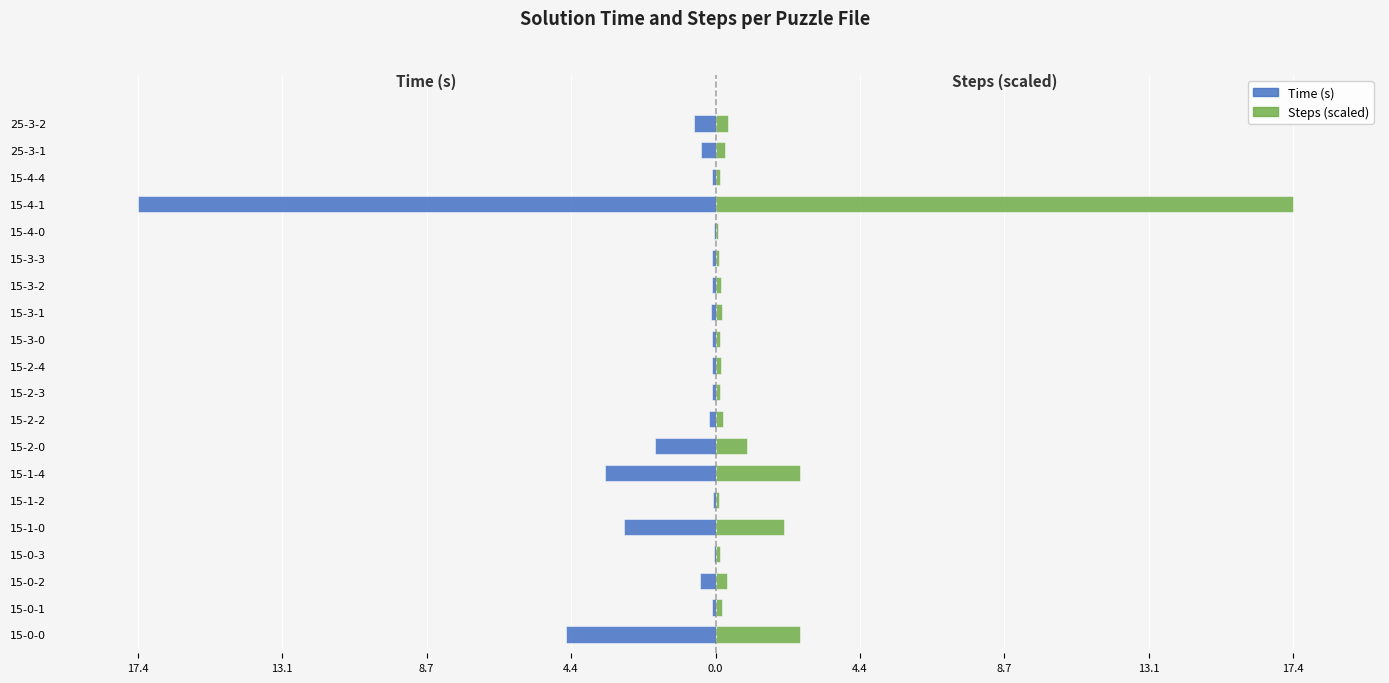

Rank the series at 25-3-1 from lowest to highest value.

Time (s), Steps (scaled)